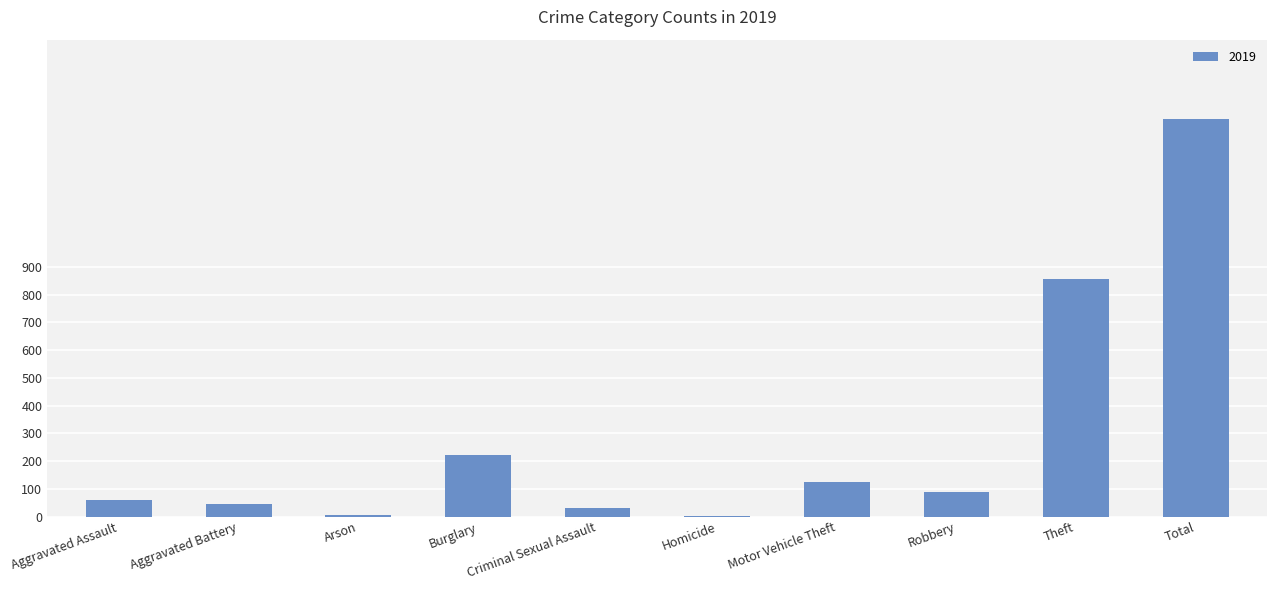

Between Aggravated Battery and Total, which is larger?

Total